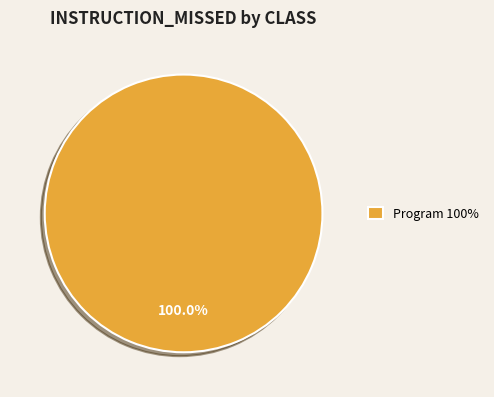

Does Program 100% represent more than half of the total?

Yes